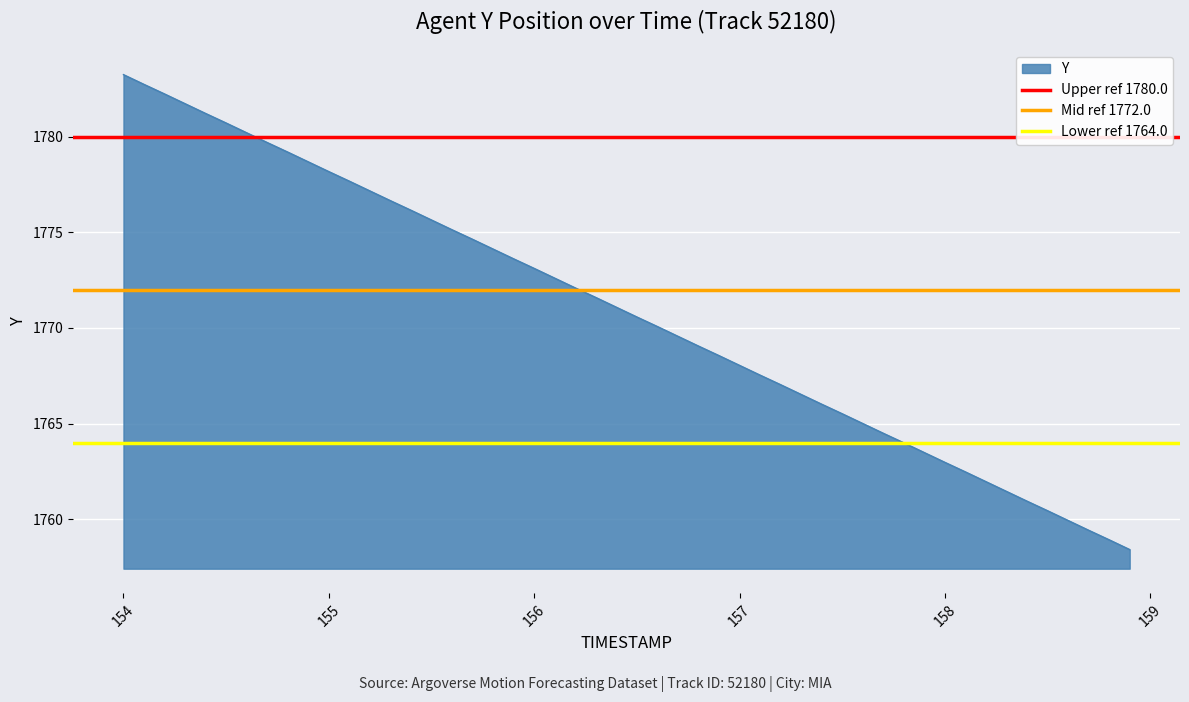

How many lines are shown in the chart?

3